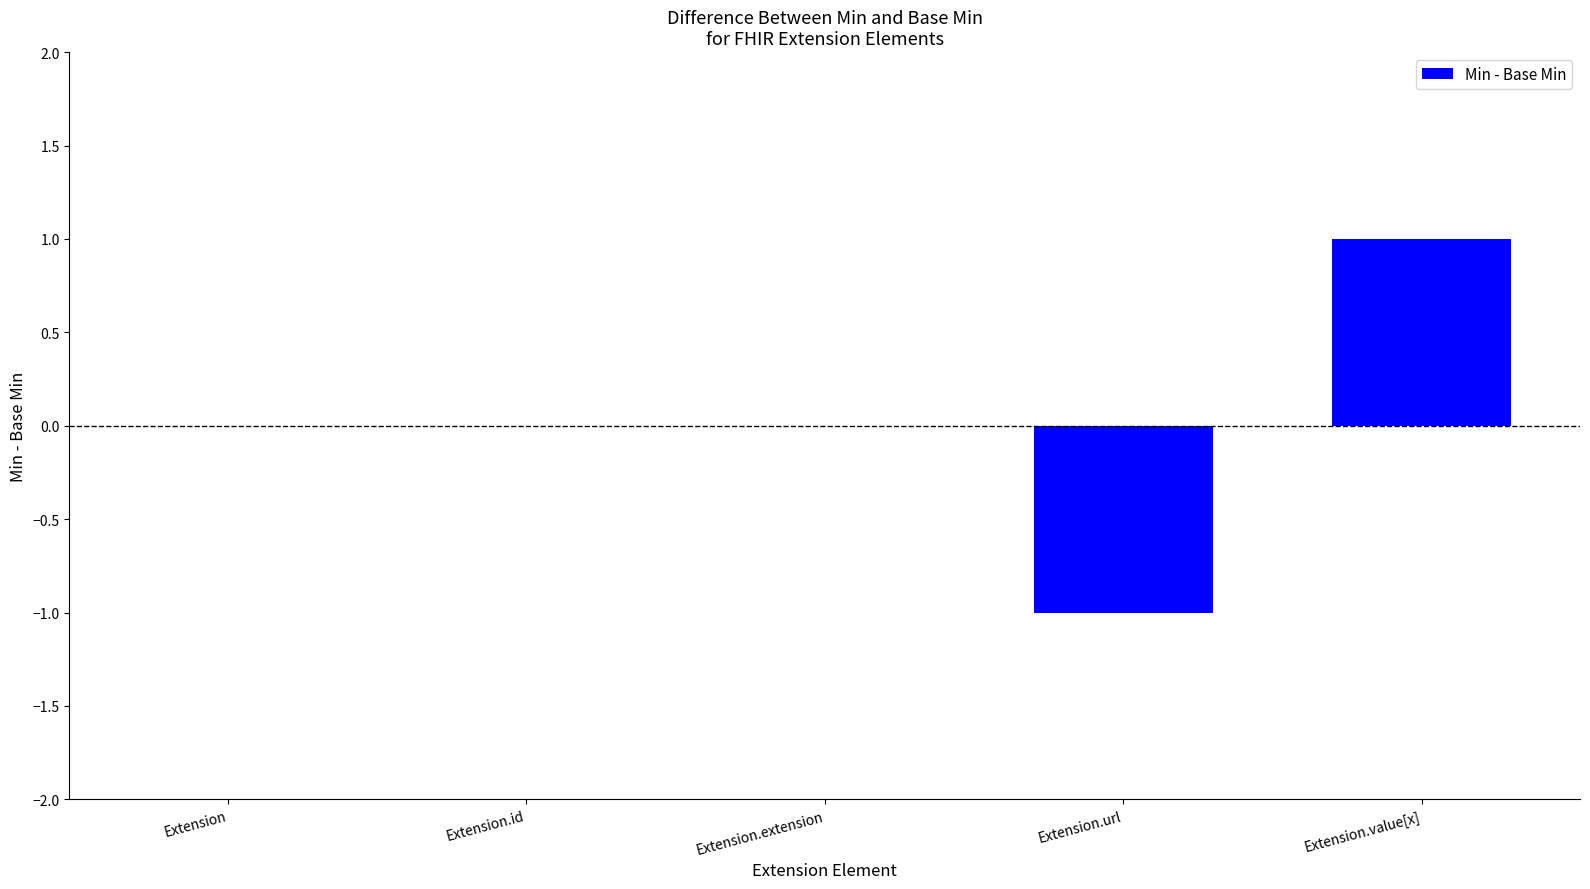

Which category has the highest value across all series?

Extension.value[x]